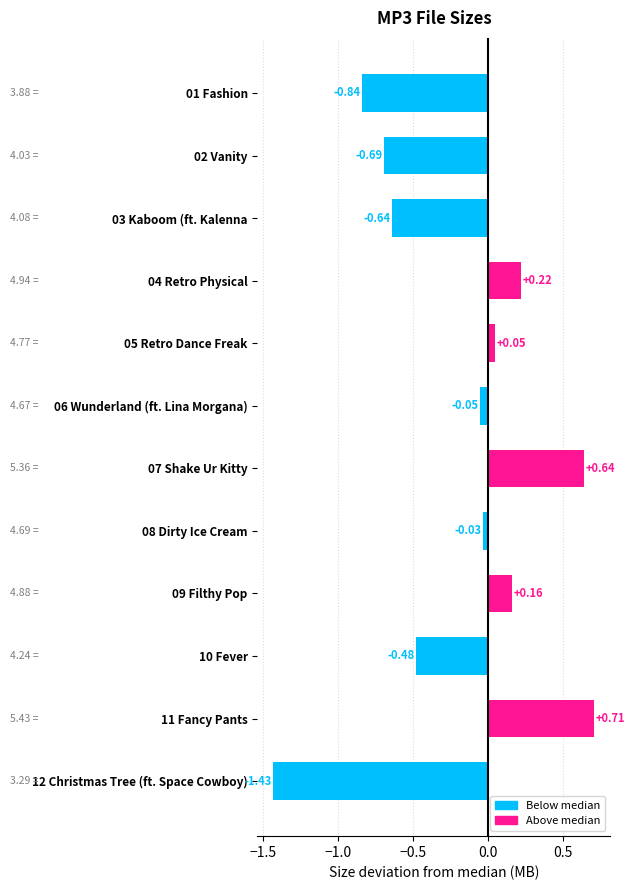

List the labels in order of value, smallest first.

12 Christmas Tree (ft. Space Cowboy), 01 Fashion, 02 Vanity, 03 Kaboom (ft. Kalenna, 10 Fever, 06 Wunderland (ft. Lina Morgana), 08 Dirty Ice Cream, 05 Retro Dance Freak, 09 Filthy Pop, 04 Retro Physical, 07 Shake Ur Kitty, 11 Fancy Pants